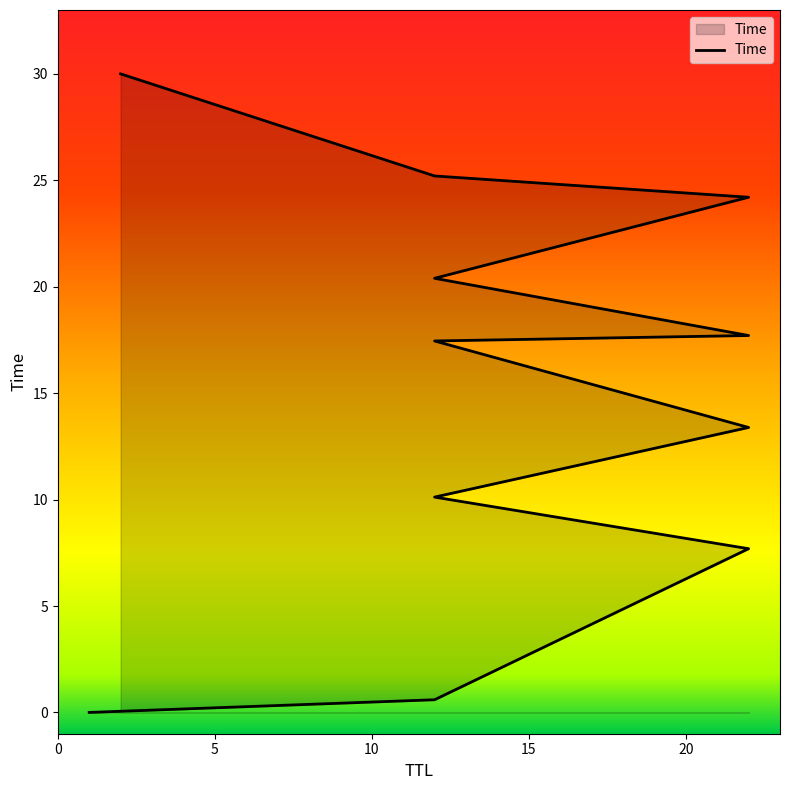

What is the greatest value displayed?

30.0